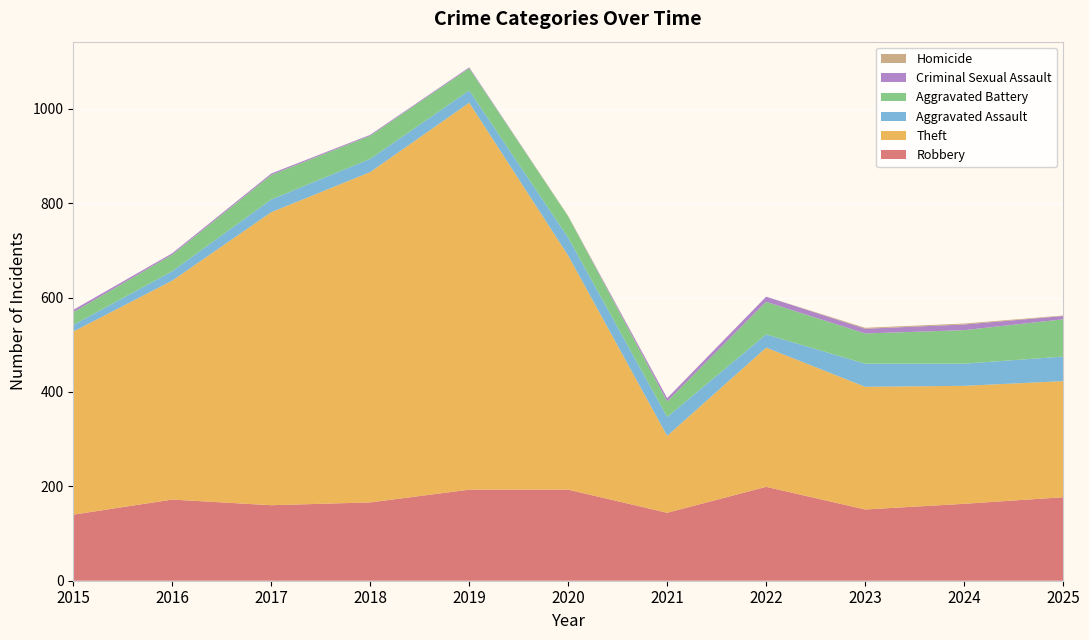

Reading left to right, transcribe all the data shown in this chart.

Robbery: 2015=140	2016=172	2017=160	2018=166	2019=193	2020=193	2021=144	2022=199	2023=151	2024=163	2025=177
Theft: 2015=388	2016=464	2017=621	2018=700	2019=820	2020=496	2021=163	2022=295	2023=260	2024=250	2025=246
Aggravated Assault: 2015=14	2016=20	2017=27	2018=28	2019=26	2020=38	2021=40	2022=28	2023=49	2024=47	2025=52
Aggravated Battery: 2015=27	2016=35	2017=52	2018=49	2019=47	2020=45	2021=33	2022=69	2023=64	2024=71	2025=79
Criminal Sexual Assault: 2015=5	2016=3	2017=3	2018=2	2019=2	2020=0	2021=7	2022=11	2023=10	2024=12	2025=7
Homicide: 2015=0	2016=0	2017=0	2018=0	2019=0	2020=1	2021=0	2022=0	2023=2	2024=2	2025=1